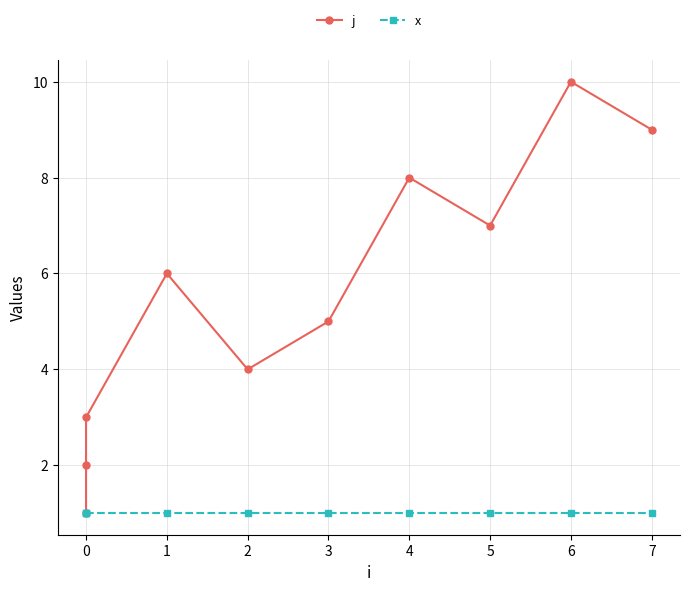

Between 0 and 6, which series saw the biggest shift?

j